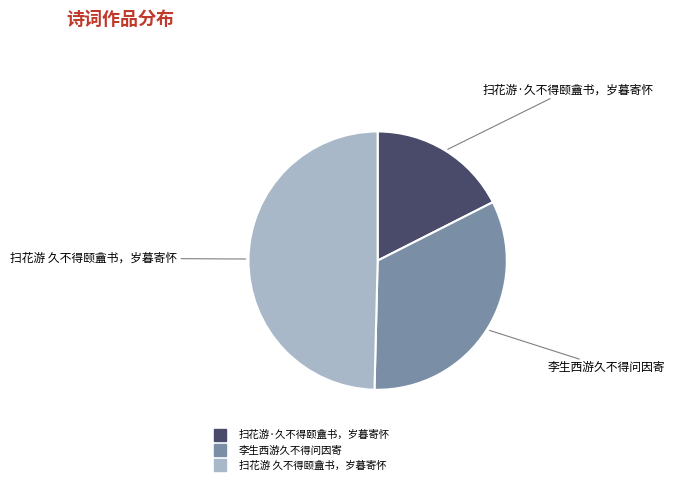

Does 李生西游久不得问因寄 represent more than half of the total?

No